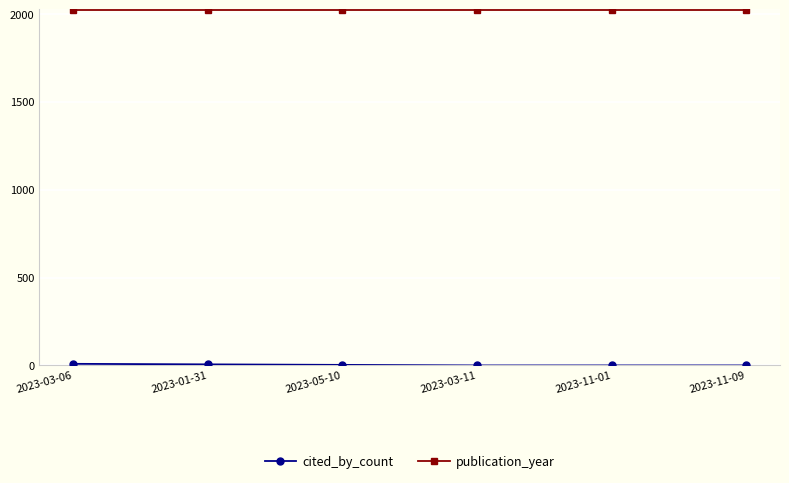

The value of publication_year at 2023-01-31 is 2023. True or false?

True